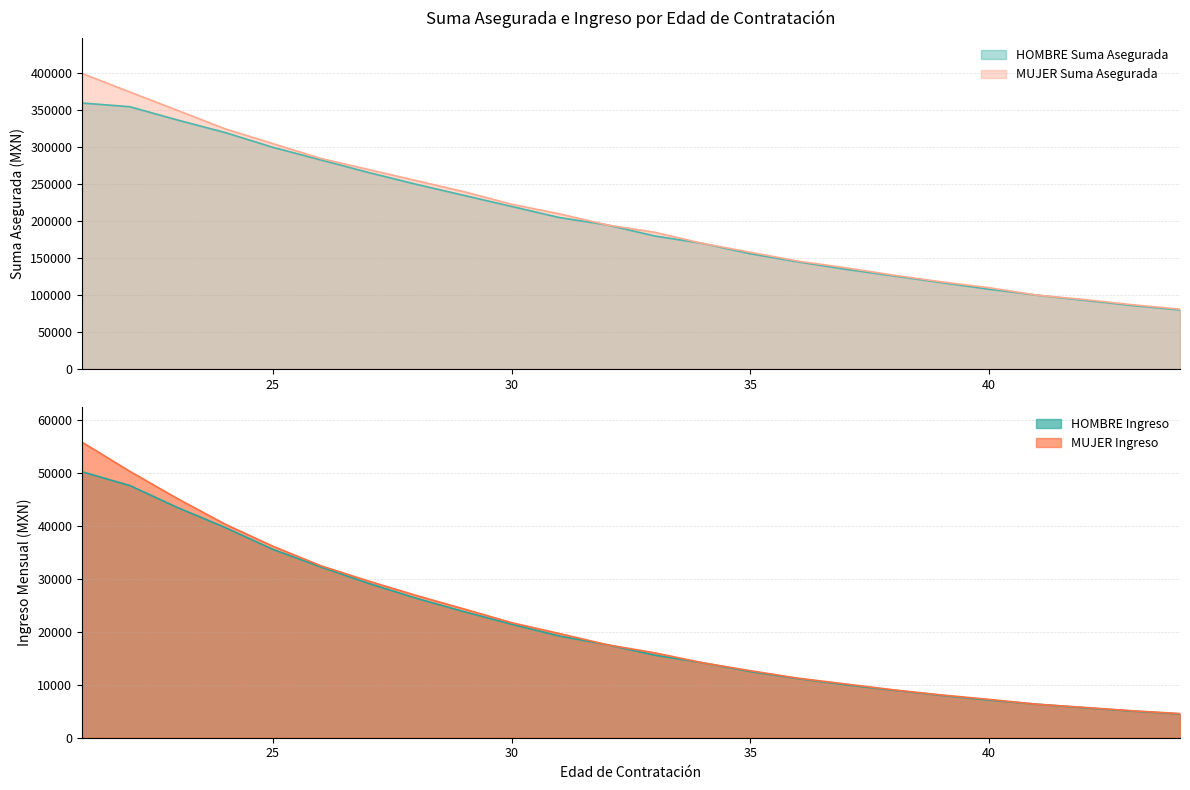

True or false: HOMBRE Ingreso has more than 0 points higher than both neighbors.

False